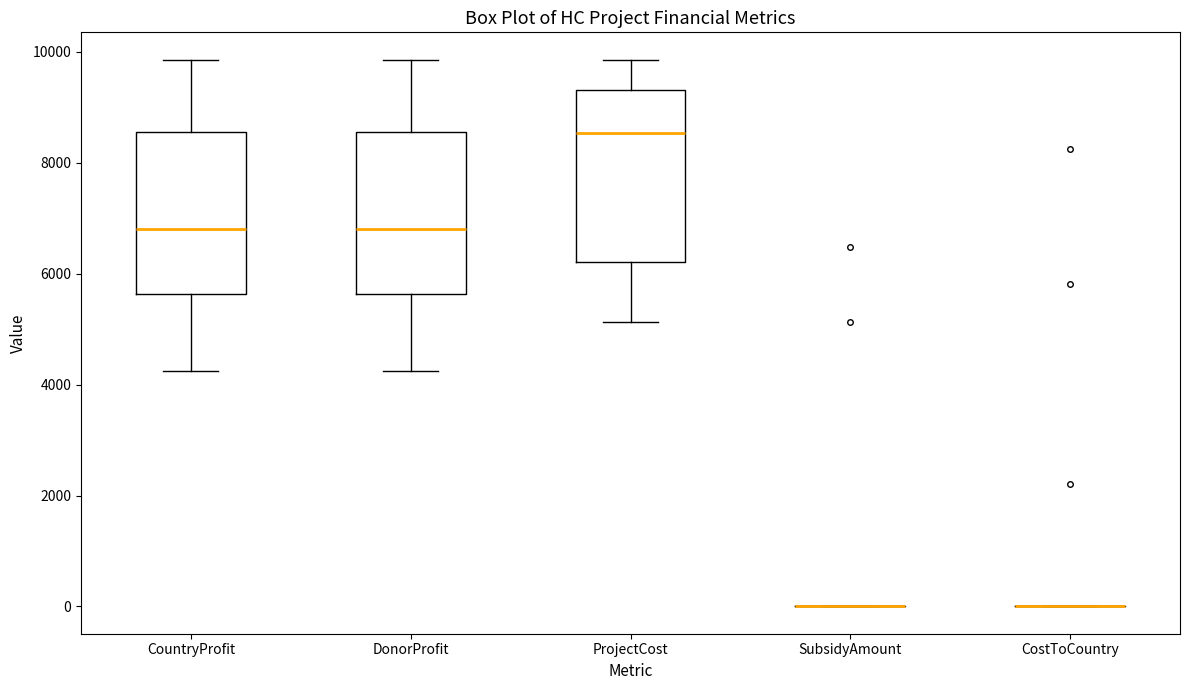

Reading left to right, transcribe this box plot: for each box, give where its median line is, the range the box spans, and where its two whiskers end, as read against the y-axis. The values are not printed on the chart, so give them approximately, as read against the axis.

CountryProfit: median 6800, box 5600 to 8600, whiskers 4200 to 9800
DonorProfit: median 6800, box 5600 to 8600, whiskers 4200 to 9800
ProjectCost: median 8600, box 6200 to 9400, whiskers 5200 to 9800
SubsidyAmount: box collapsed to a line at 0, whiskers 0 to 0
CostToCountry: box collapsed to a line at 0, whiskers 0 to 0